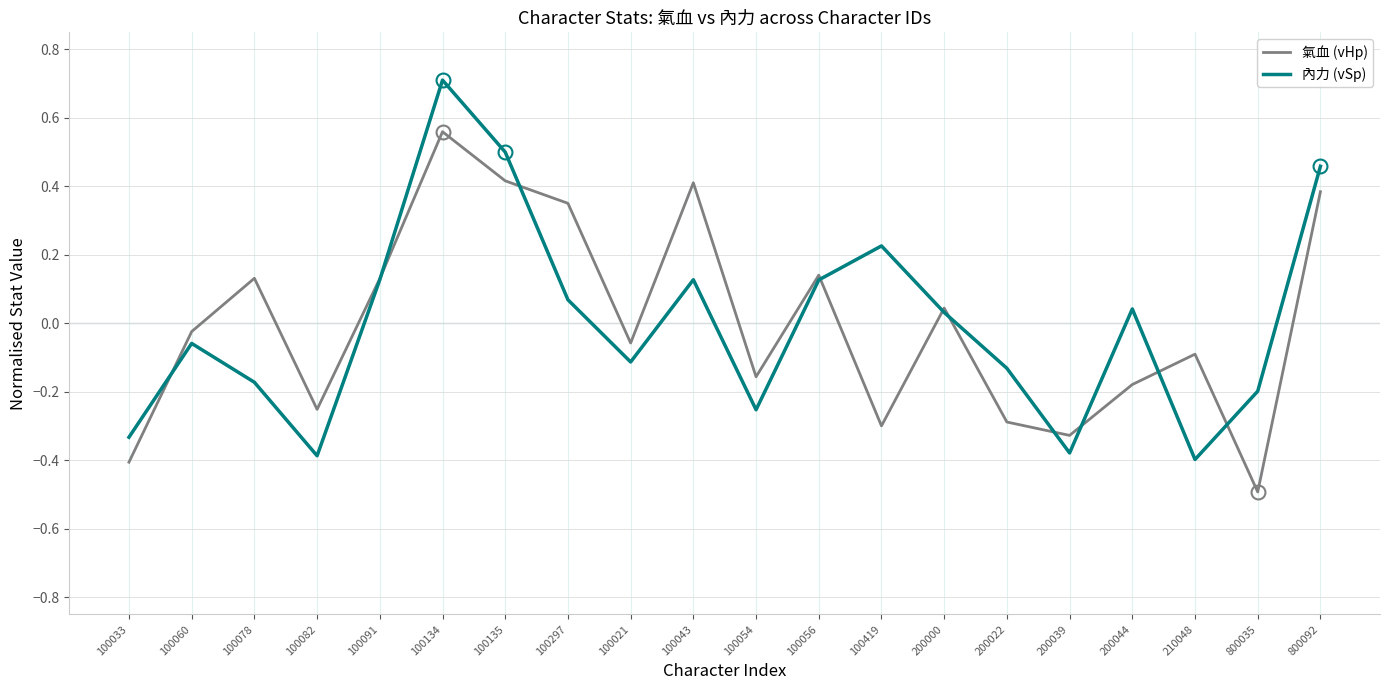

What are all the series names shown in the legend?

氣血 (vHp), 內力 (vSp)